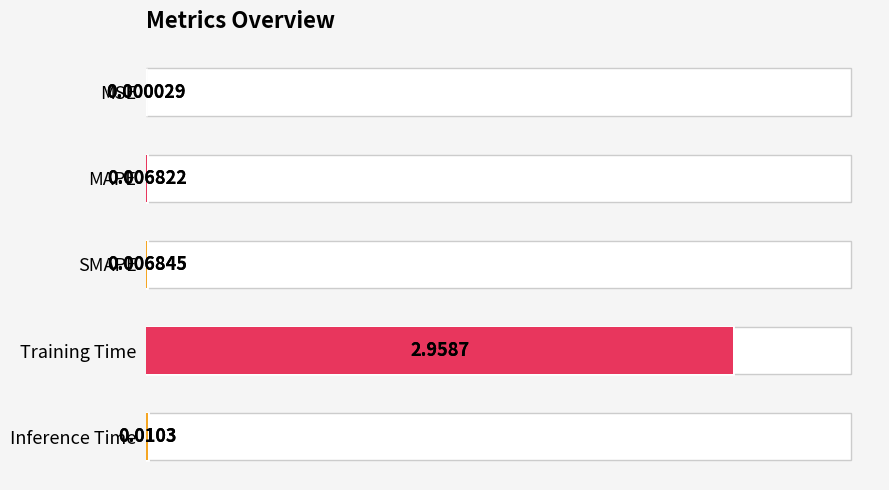

What is the maximum value shown in the chart?

3.0